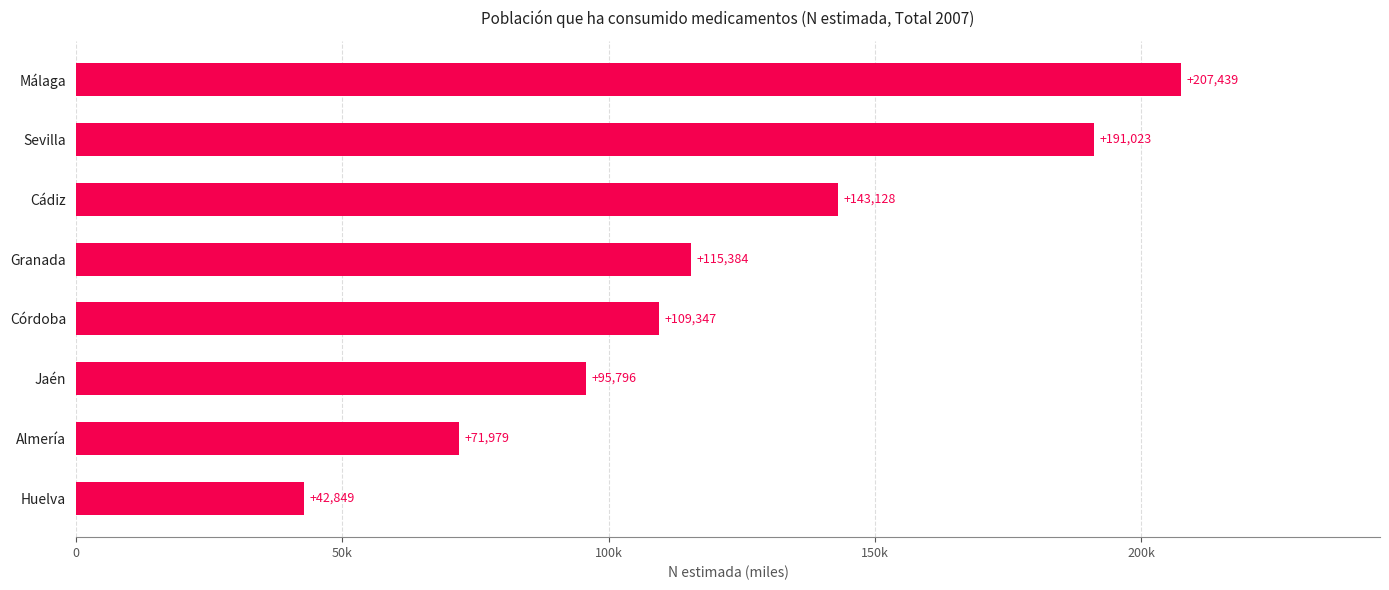

Rank the categories by value from lowest to highest.

Huelva, Almería, Jaén, Córdoba, Granada, Cádiz, Sevilla, Málaga